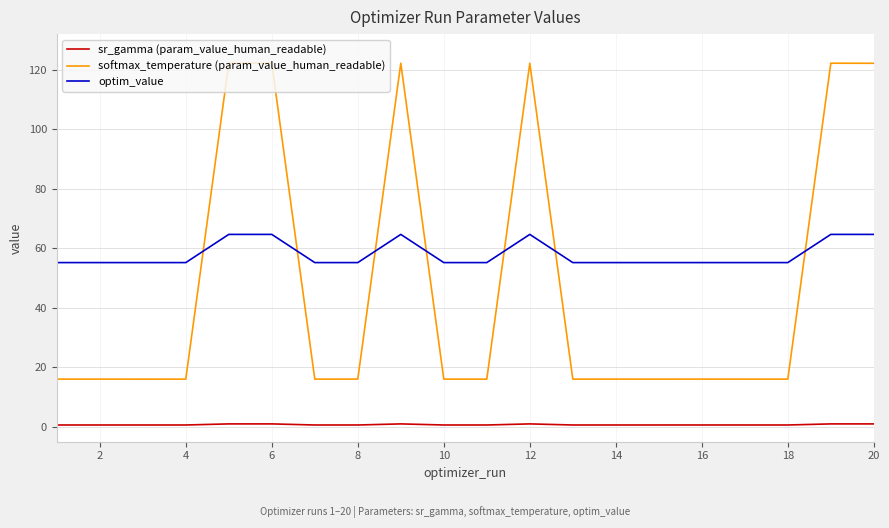

List the series in order of their overall mean, highest first.

optim_value, softmax_temperature (param_value_human_readable), sr_gamma (param_value_human_readable)